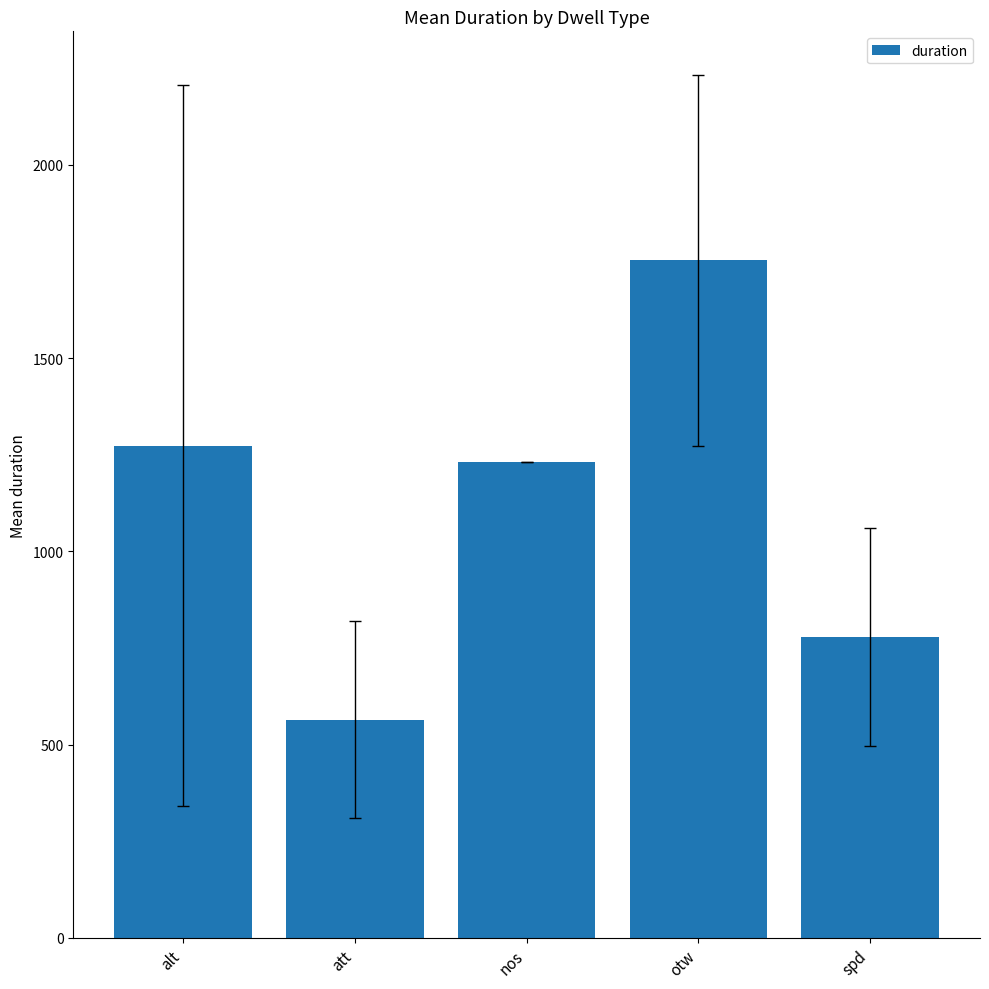

Reading left to right, transcribe all the data shown in this chart.

alt=1274.2	att=565.0	nos=1232.0	otw=1753.0	spd=778.8